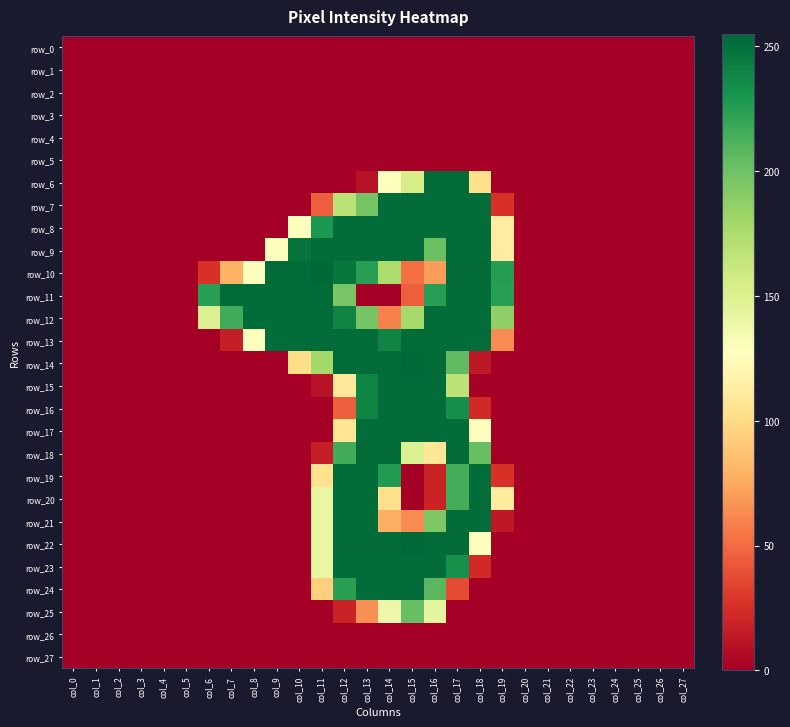

What is the total value across all series at col_10?

1485